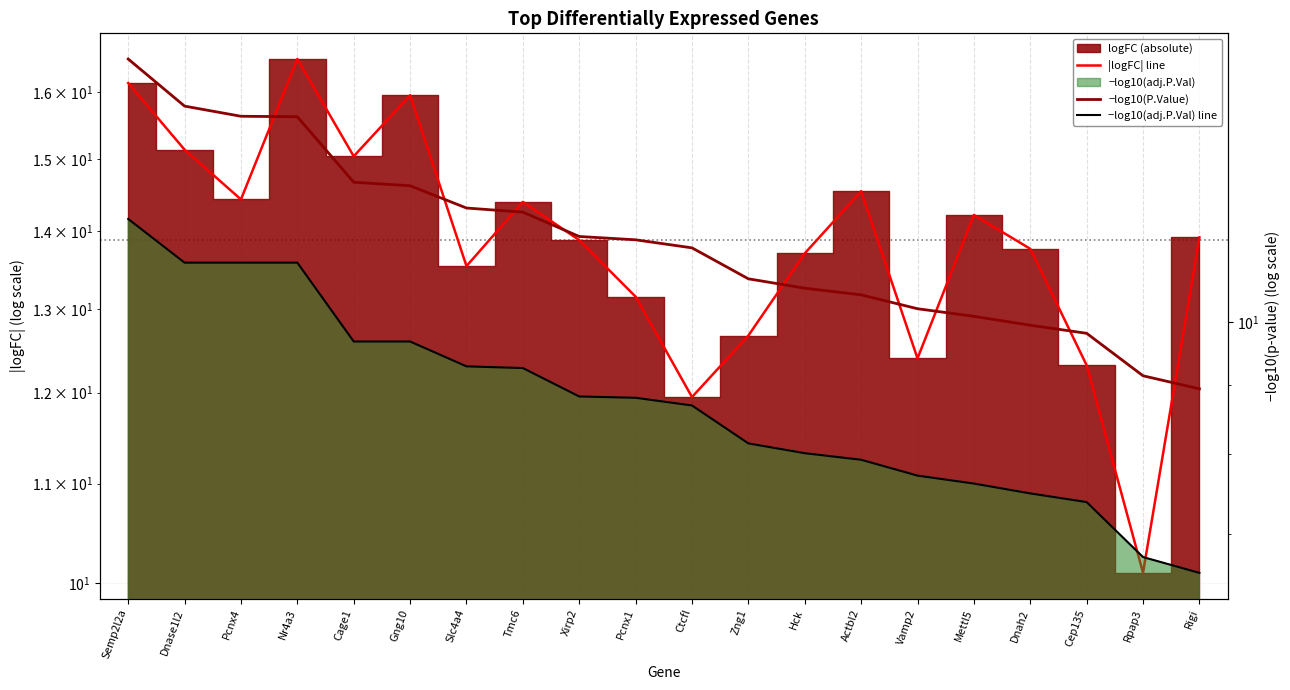

Reading right to left, transcribe all the data shown in this chart.

|logFC| line: Rigi=13.9	Rpap3=10.1	Cep135=12.3	Dnah2=13.8	Mettl5=14.2	Vamp2=12.4	Actbl2=14.6	Hck=13.7	Zng1=12.7	Ctcfl=11.9	Pcnx1=13.2	Xirp2=13.9	Tmc6=14.4	Slc4a4=13.5	Gng10=15.9	Cage1=15.0	Nr4a3=16.5	Pcnx4=14.4	Dnase1l2=15.1	Semp2l2a=16.1
−log10(P.Value): Rigi=8.9	Rpap3=9.1	Cep135=9.8	Dnah2=9.9	Mettl5=10.1	Vamp2=10.2	Actbl2=10.5	Hck=10.6	Zng1=10.8	Ctcfl=11.3	Pcnx1=11.5	Xirp2=11.6	Tmc6=12.0	Slc4a4=12.1	Gng10=12.6	Cage1=12.7	Nr4a3=14.1	Pcnx4=14.1	Dnase1l2=14.4	Semp2l2a=15.6
−log10(adj.P.Val) line: Rigi=6.6	Rpap3=6.7	Cep135=7.4	Dnah2=7.5	Mettl5=7.6	Vamp2=7.7	Actbl2=7.9	Hck=8.0	Zng1=8.1	Ctcfl=8.7	Pcnx1=8.8	Xirp2=8.8	Tmc6=9.3	Slc4a4=9.3	Gng10=9.7	Cage1=9.7	Nr4a3=11.1	Pcnx4=11.1	Dnase1l2=11.1	Semp2l2a=11.9